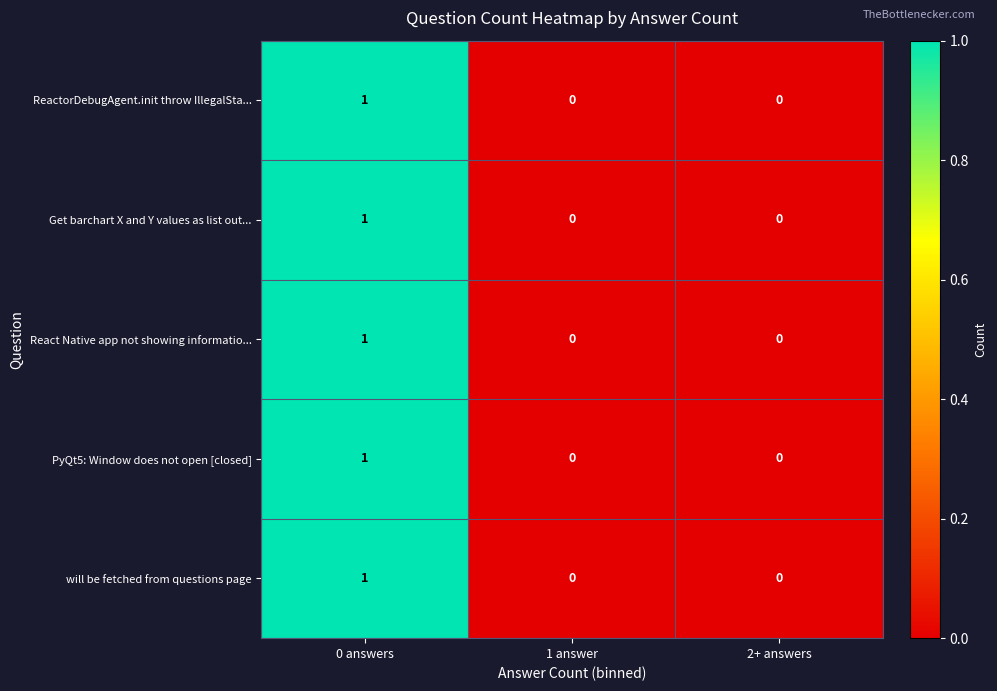

How many Get barchart X and Y values as list out... values are between 0 and 1?

3